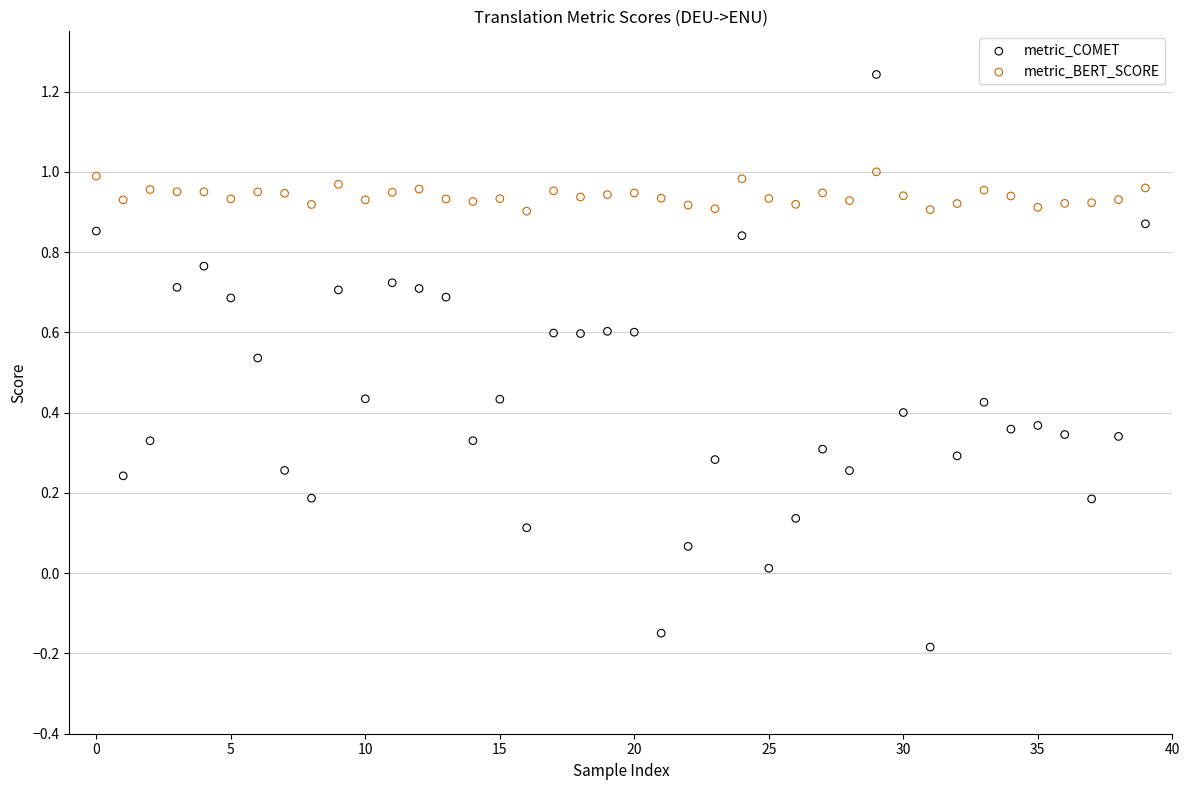

Which series contains the highest Y value?

metric_COMET